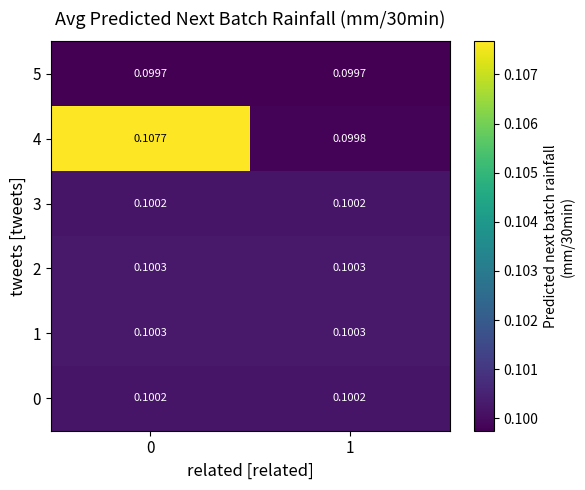

Is the value of 4 at 1 greater than the value of 0 at 0?

No